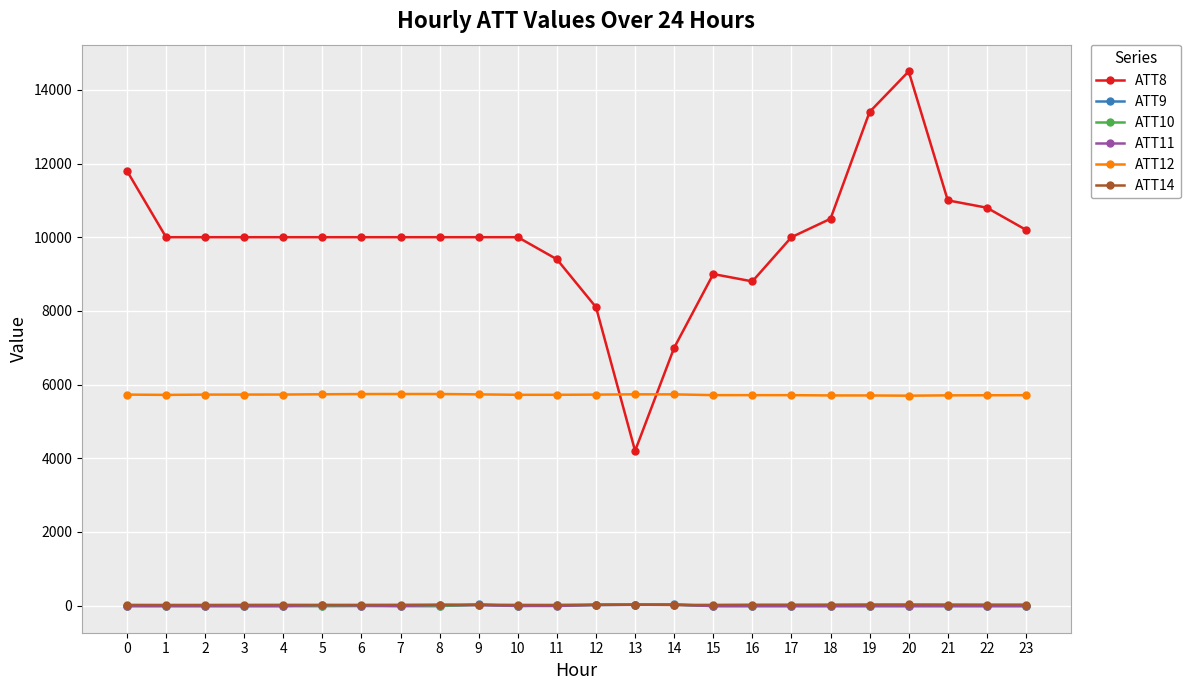

Which series has the largest range (max minus min)?

ATT8